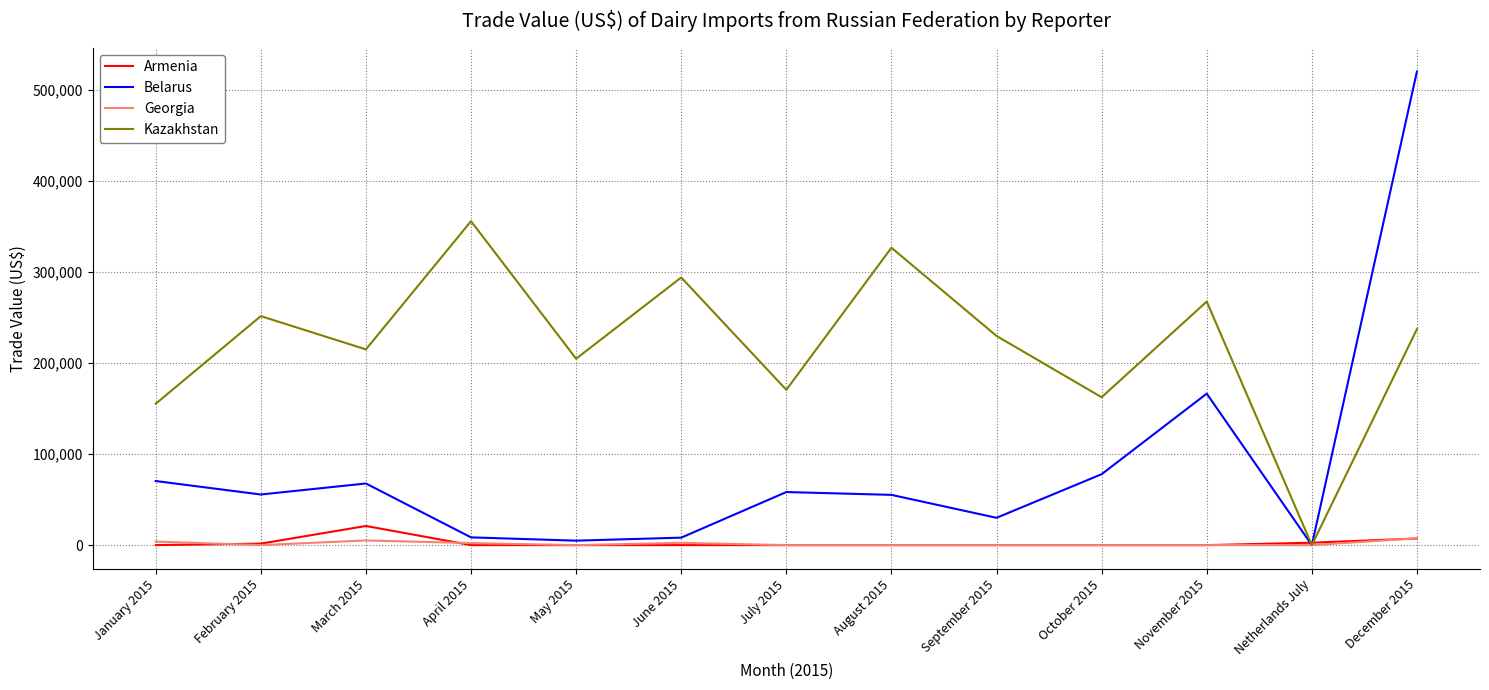

At which category is the sum across all series the highest?

December 2015